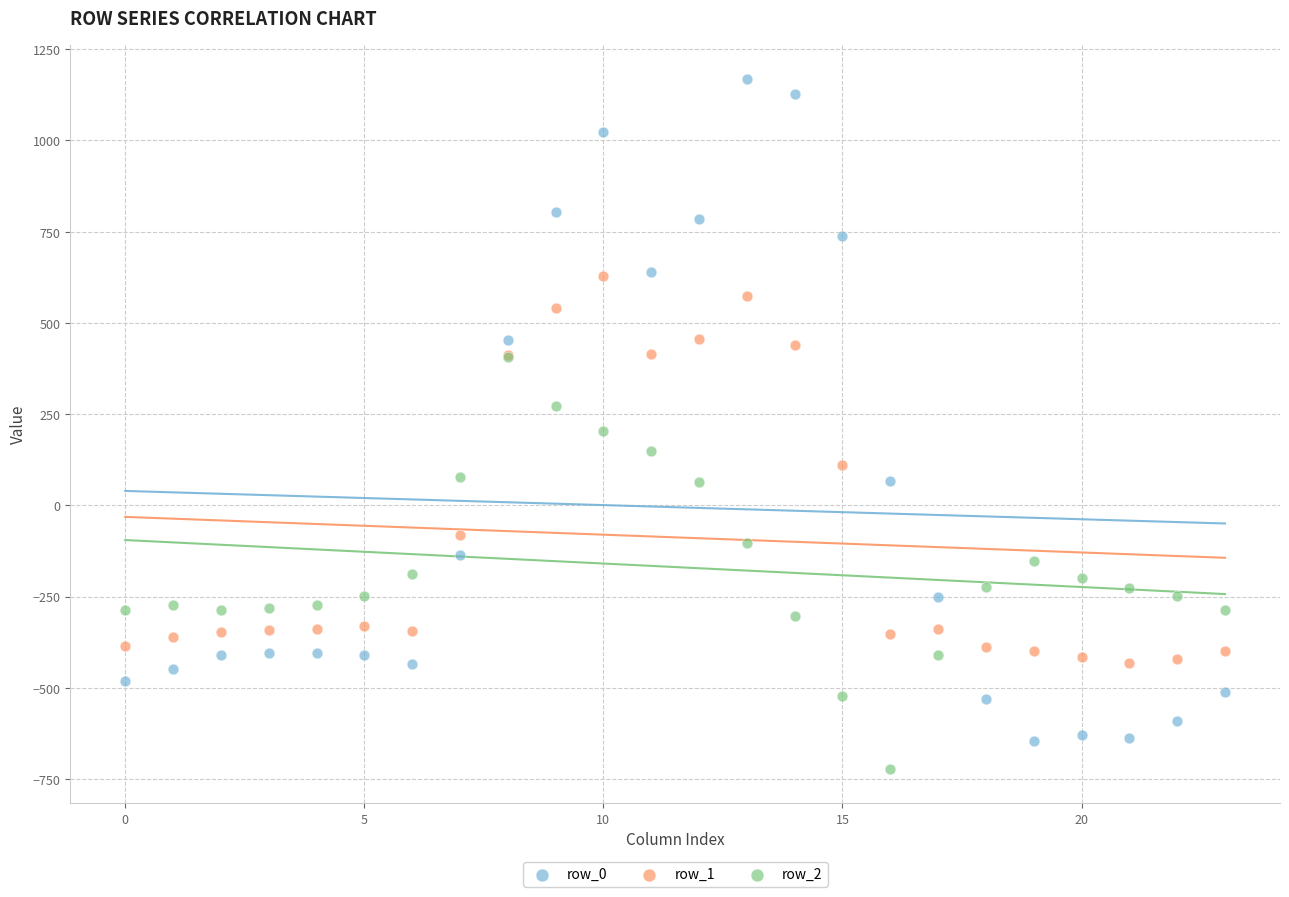

What are all the series names shown in the legend?

row_0, row_1, row_2